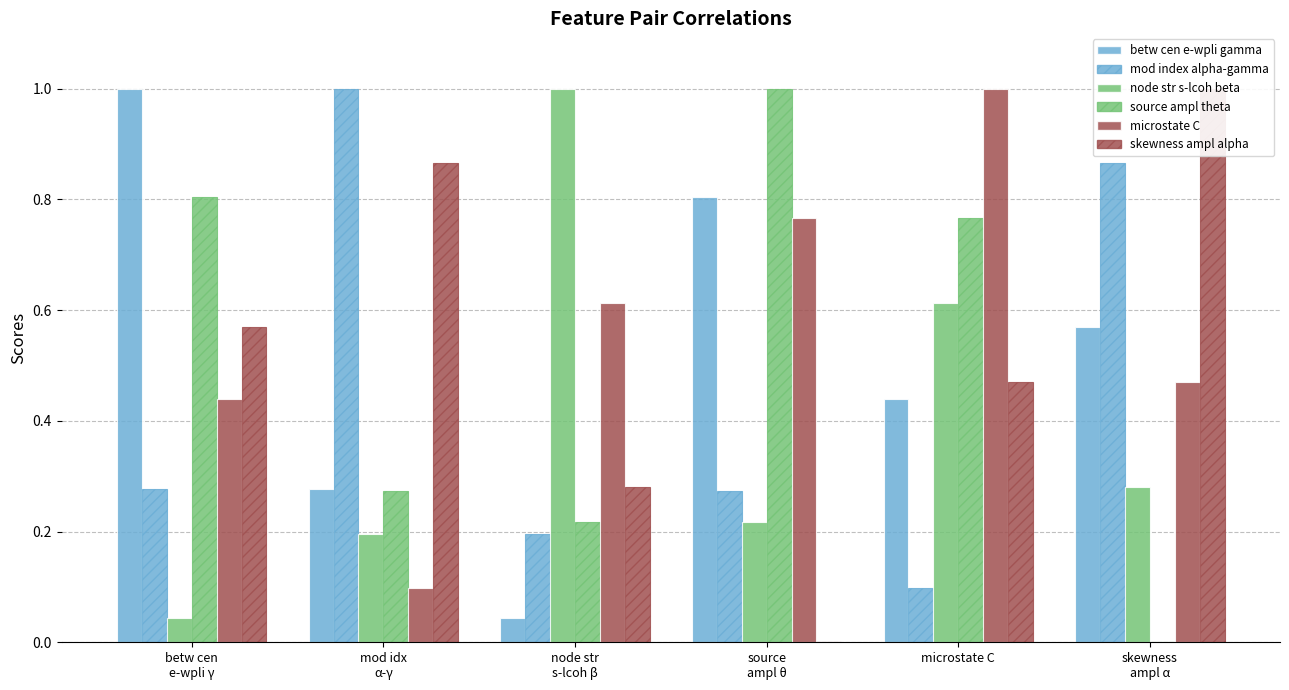

Reading left to right, transcribe all the data shown in this chart.

betw cen e-wpli gamma: betw cen
e-wpli γ=1.0	mod idx
α-γ=0.3	node str
s-lcoh β=0.0	source
ampl θ=0.8	microstate C=0.4	skewness
ampl α=0.6
mod index alpha-gamma: betw cen
e-wpli γ=0.3	mod idx
α-γ=1.0	node str
s-lcoh β=0.2	source
ampl θ=0.3	microstate C=0.1	skewness
ampl α=0.9
node str s-lcoh beta: betw cen
e-wpli γ=0.0	mod idx
α-γ=0.2	node str
s-lcoh β=1.0	source
ampl θ=0.2	microstate C=0.6	skewness
ampl α=0.3
source ampl theta: betw cen
e-wpli γ=0.8	mod idx
α-γ=0.3	node str
s-lcoh β=0.2	source
ampl θ=1.0	microstate C=0.8	skewness
ampl α=0.0
microstate C: betw cen
e-wpli γ=0.4	mod idx
α-γ=0.1	node str
s-lcoh β=0.6	source
ampl θ=0.8	microstate C=1.0	skewness
ampl α=0.5
skewness ampl alpha: betw cen
e-wpli γ=0.6	mod idx
α-γ=0.9	node str
s-lcoh β=0.3	source
ampl θ=0.0	microstate C=0.5	skewness
ampl α=1.0